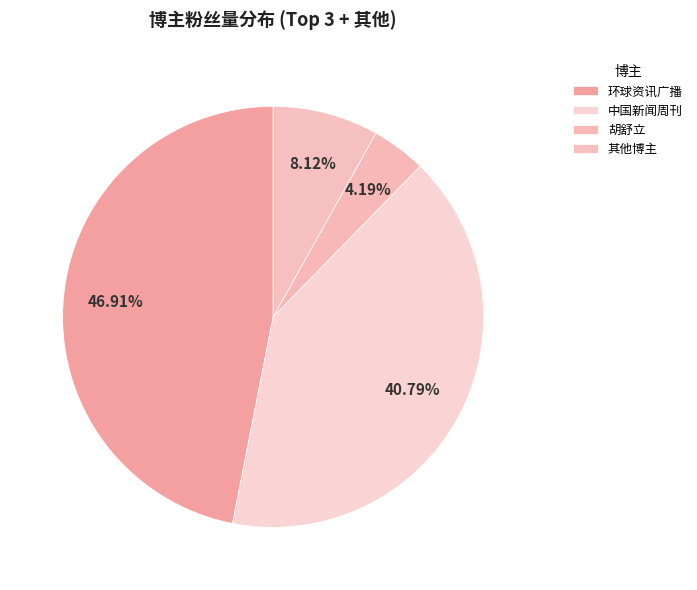

Count the number of slices in the pie.

4